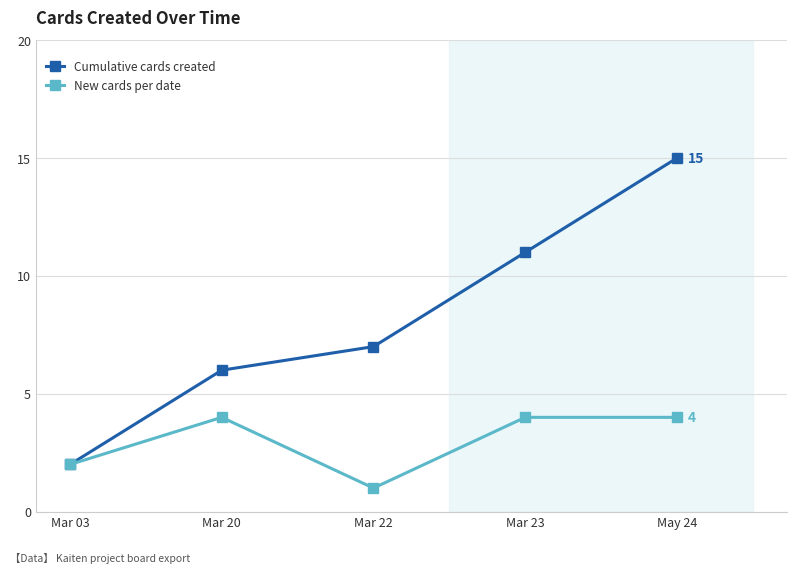

Which series has the largest total across all categories?

Cumulative cards created